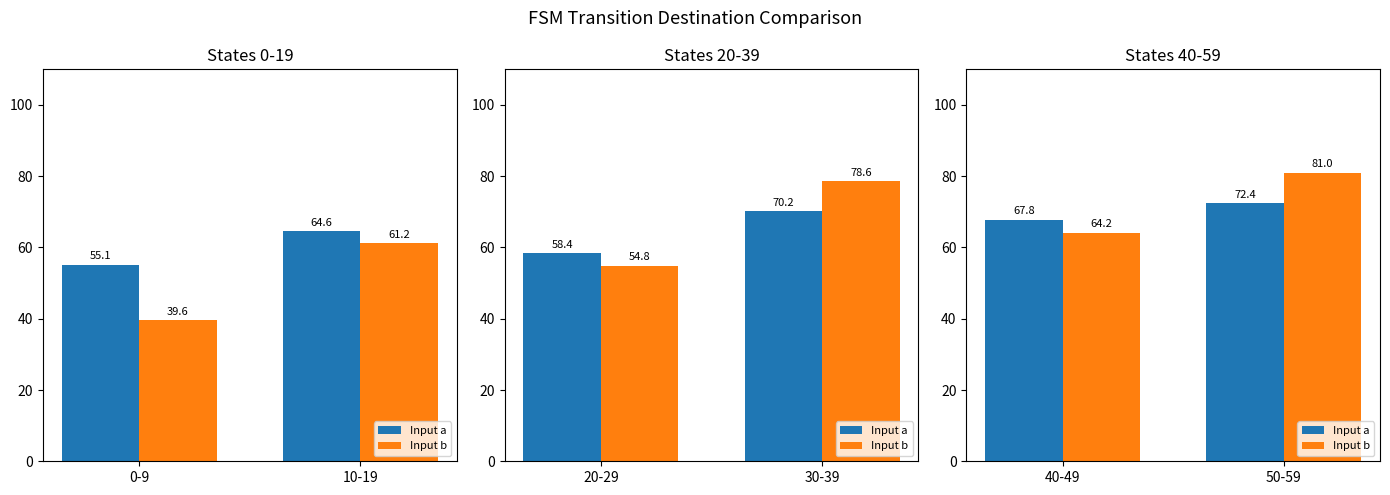

What is the maximum value shown in the chart?

81.0